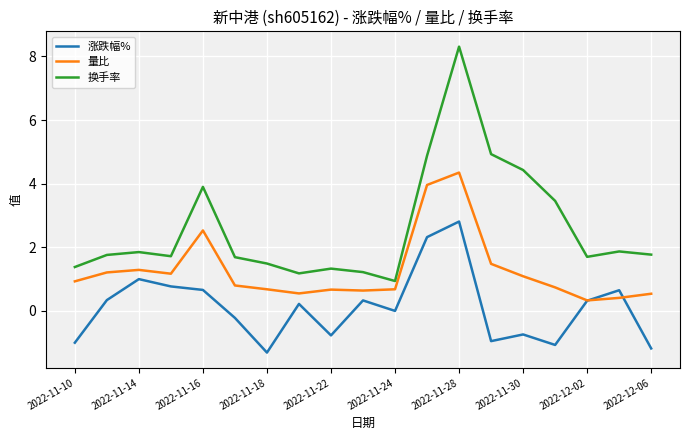

List the series in order of their overall mean, lowest first.

涨跌幅%, 量比, 换手率